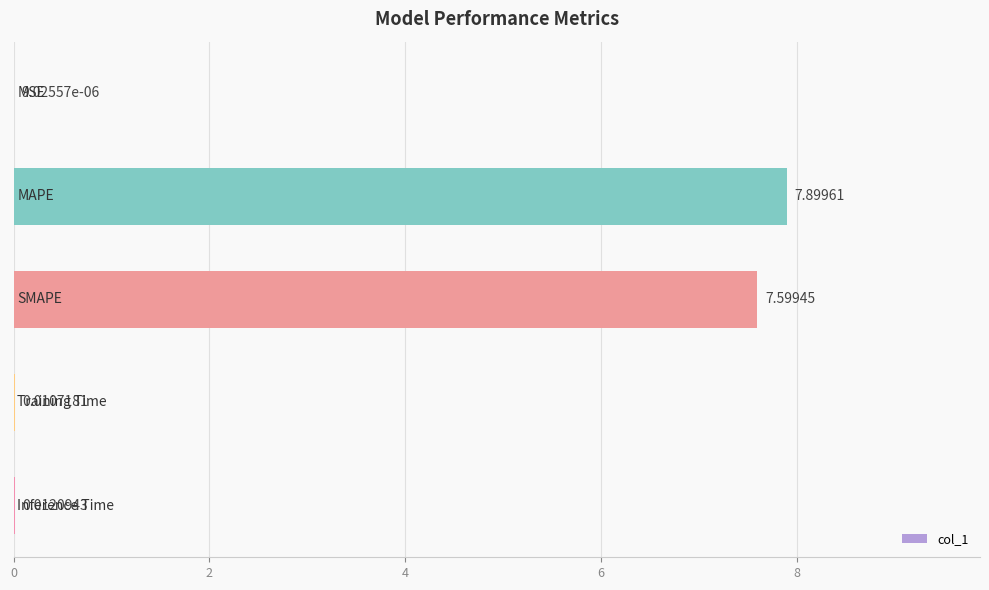

Count the number of data series in this chart.

1